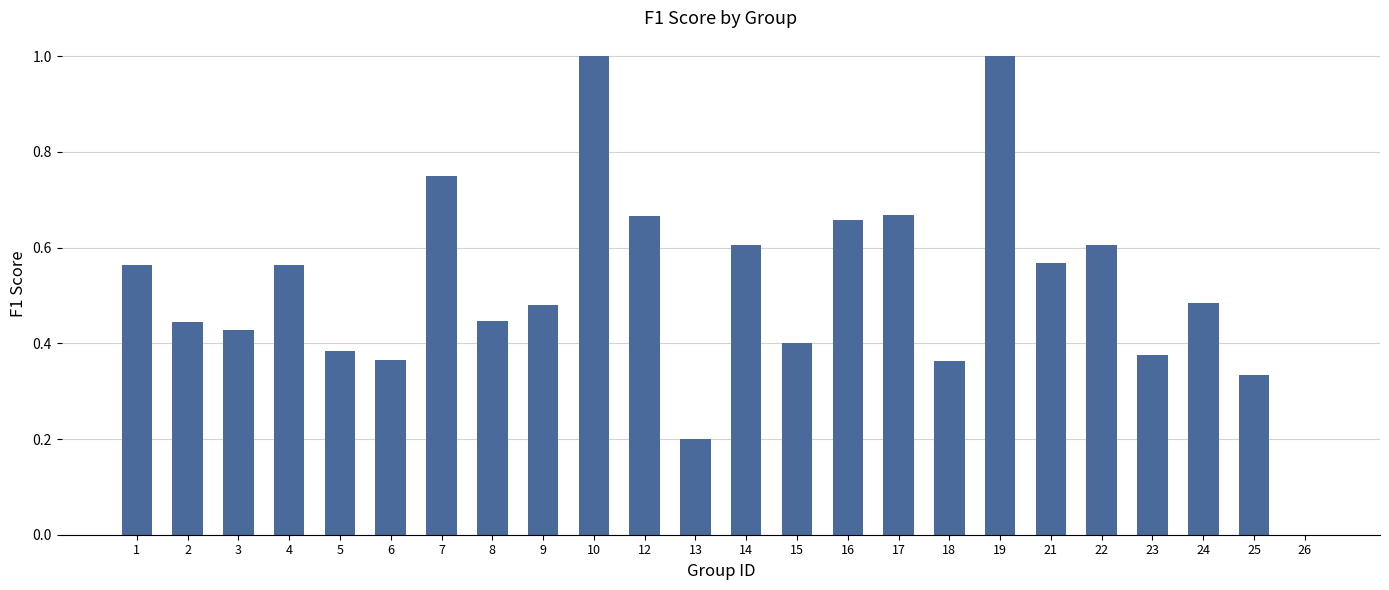

Between 8 and 10, which is larger?

10